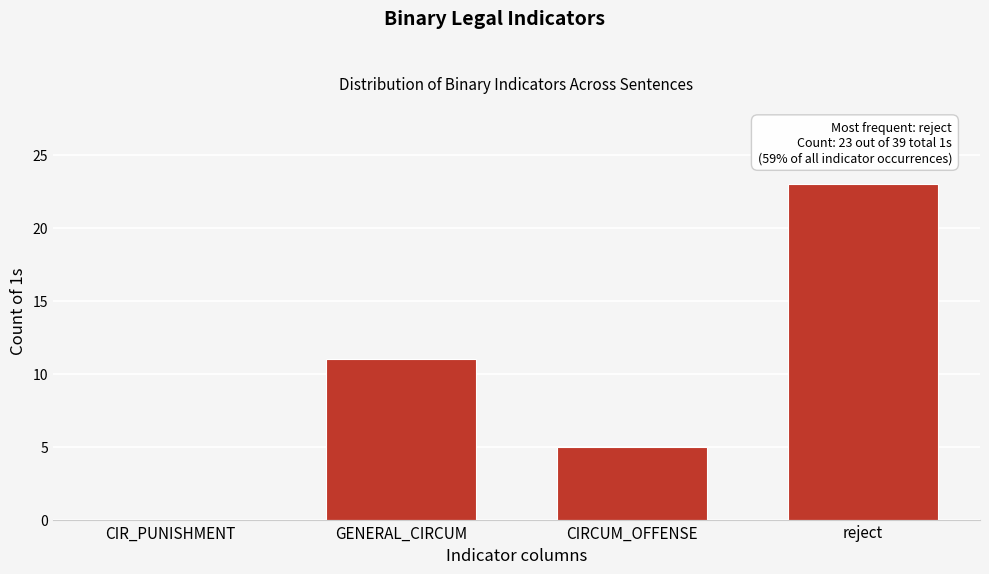

Reading left to right, transcribe all the data shown in this chart.

CIR_PUNISHMENT=0	GENERAL_CIRCUM=11	CIRCUM_OFFENSE=5	reject=23